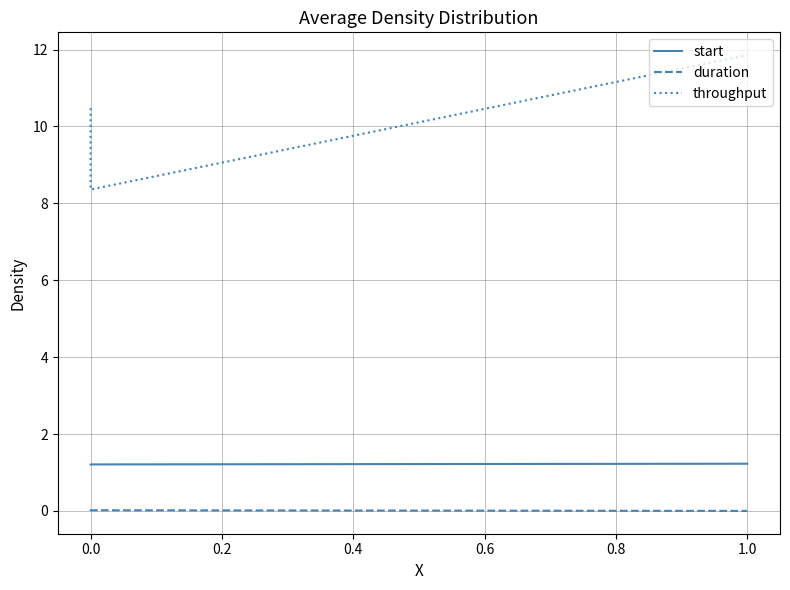

Reading left to right, list all the values displayed in this chart.

start: 1.2	1.2	1.2
duration: 0.0	0.0	0.0
throughput: 10.5	8.4	11.9